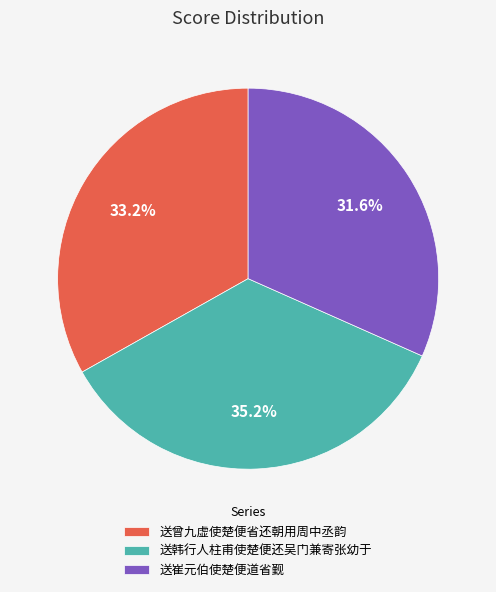

True or false: 送崔元伯使楚便道省觐 accounts for 39% of the total.

False